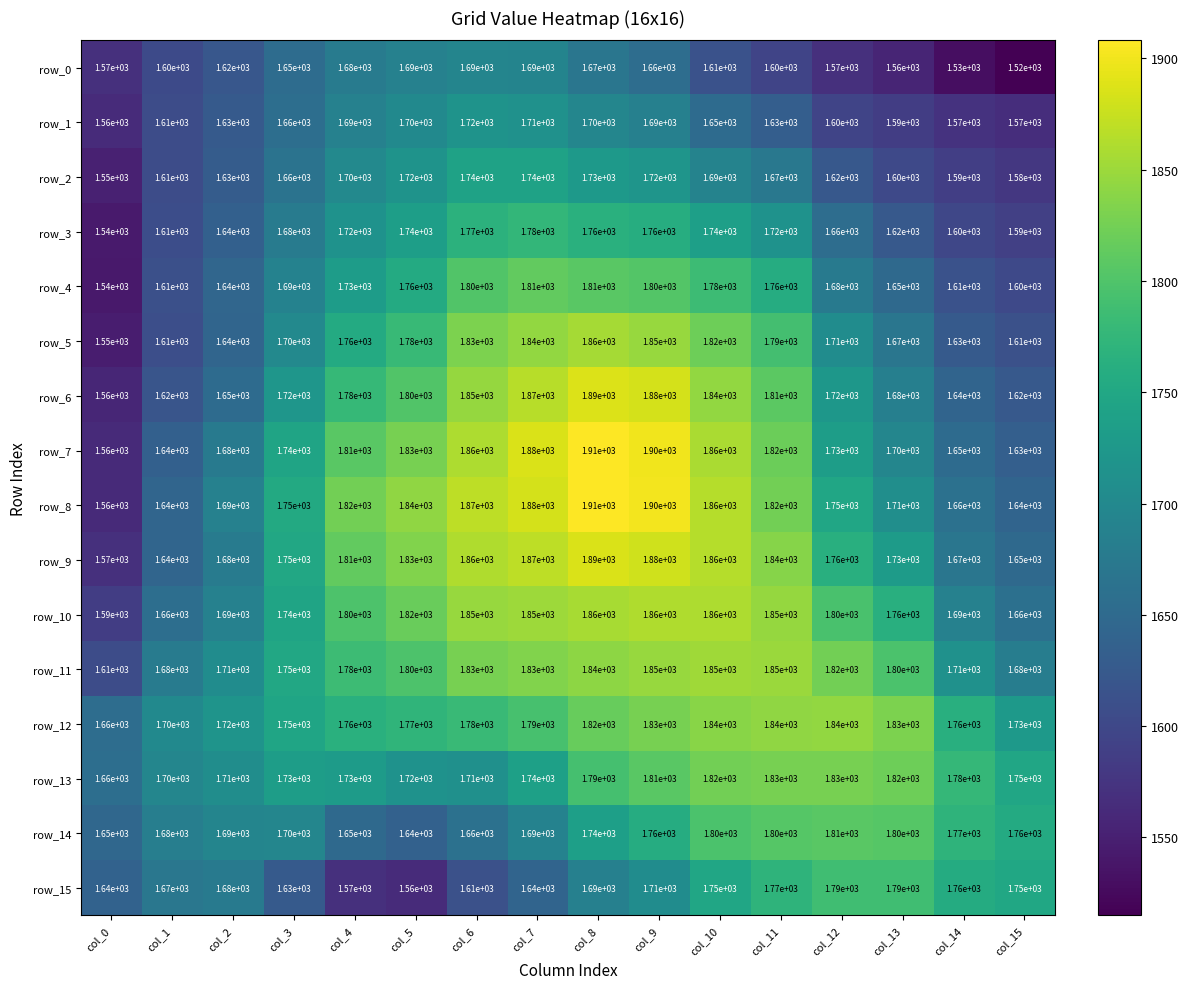

What is the difference between the row_2 values at col_5 and col_3?

60